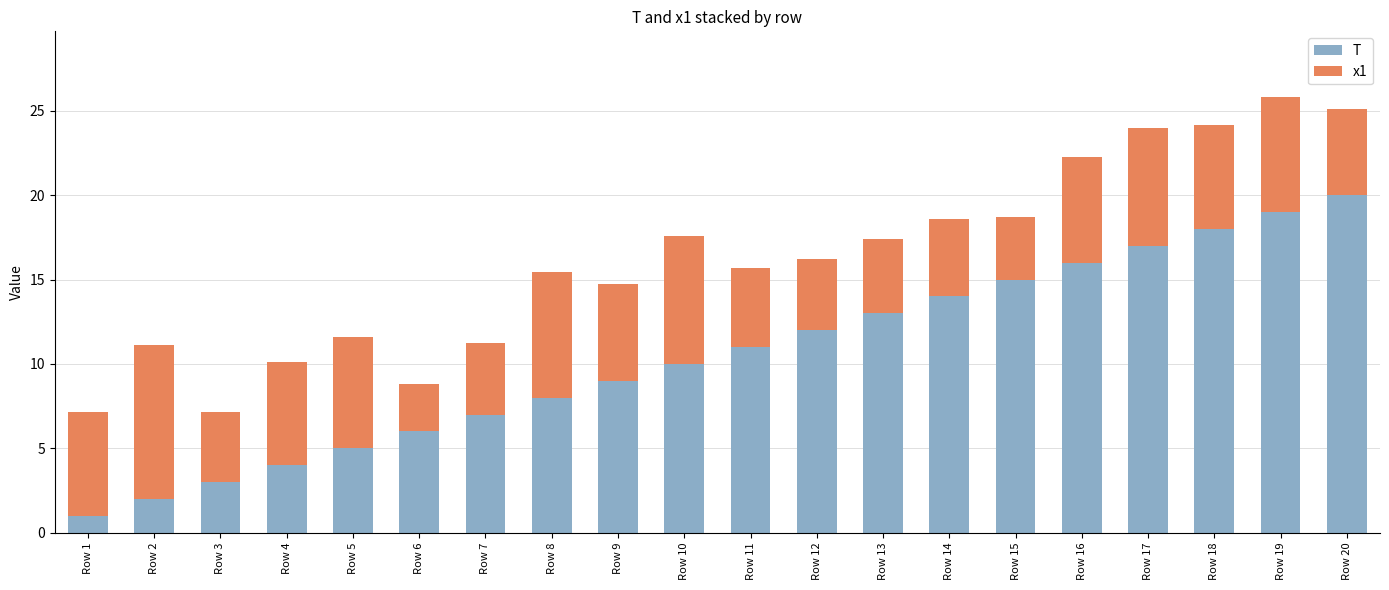

The T series shows 3.0 at Row 3. True or false?

True